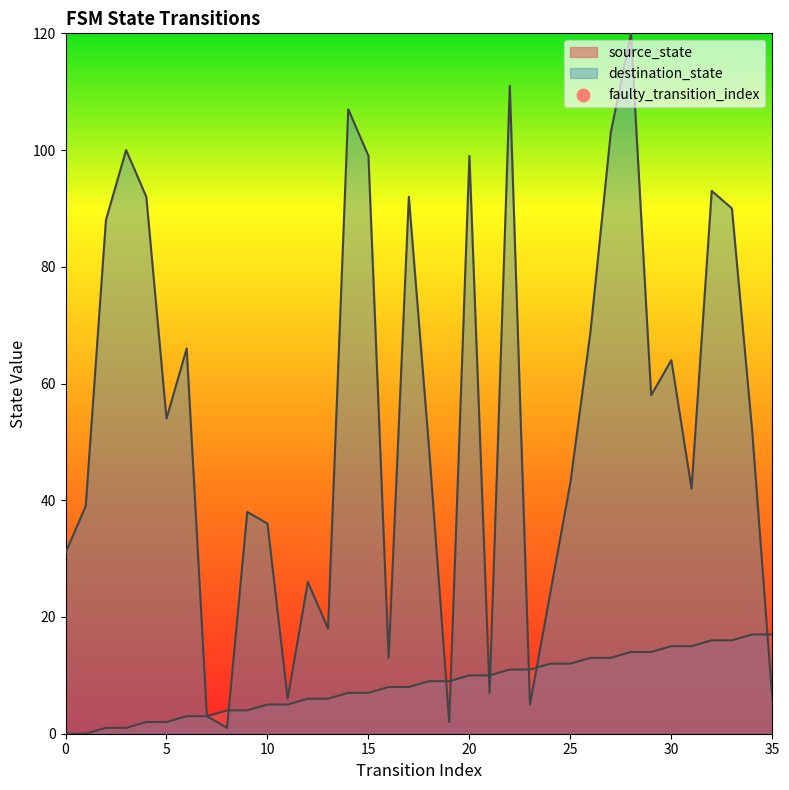

What are all the series names shown in the legend?

source_state, destination_state